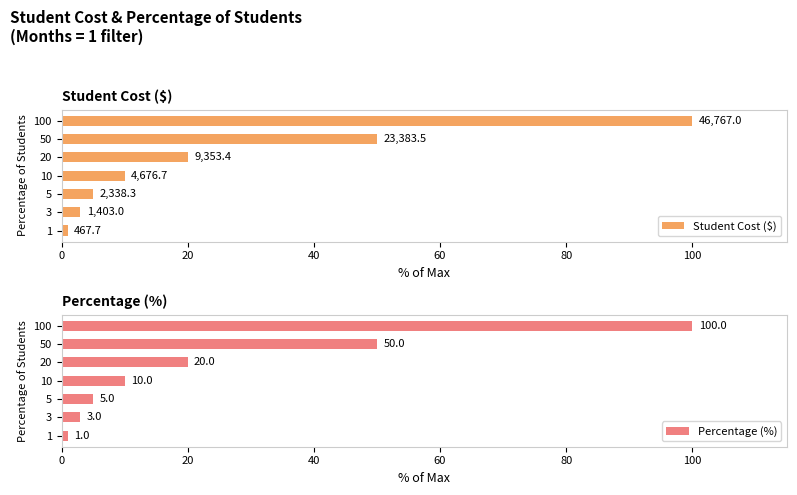

Is it true that Percentage (%) equals 47 at 100?

False